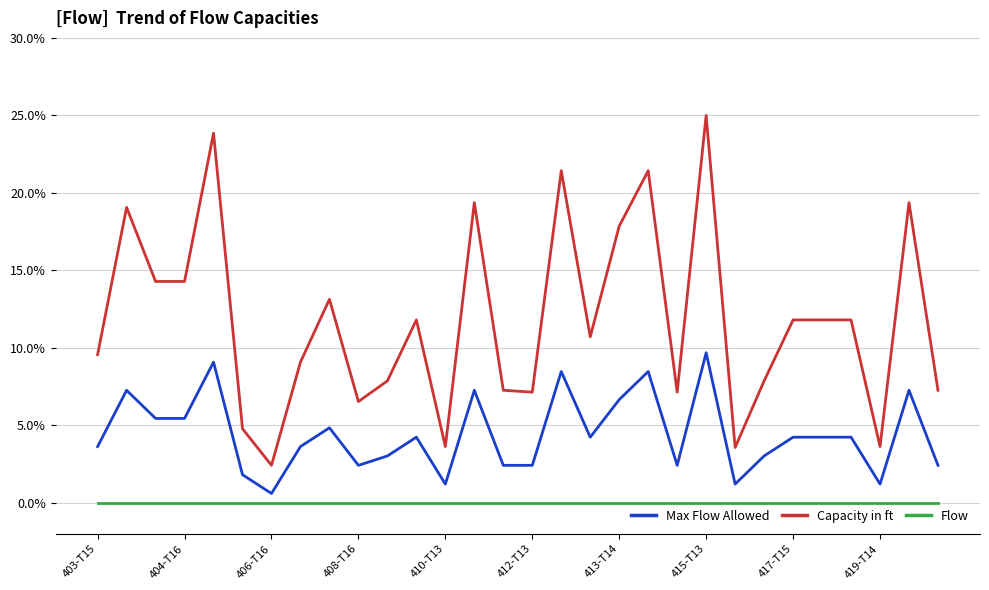

Which series has the largest total across all categories?

Capacity in ft